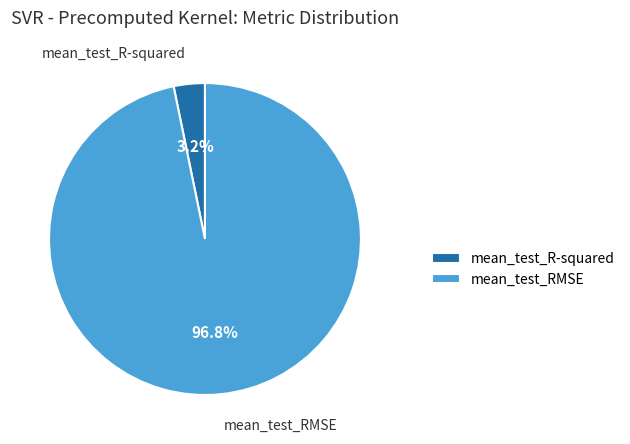

What is the total percentage of mean_test_R-squared and mean_test_RMSE?

100.0%